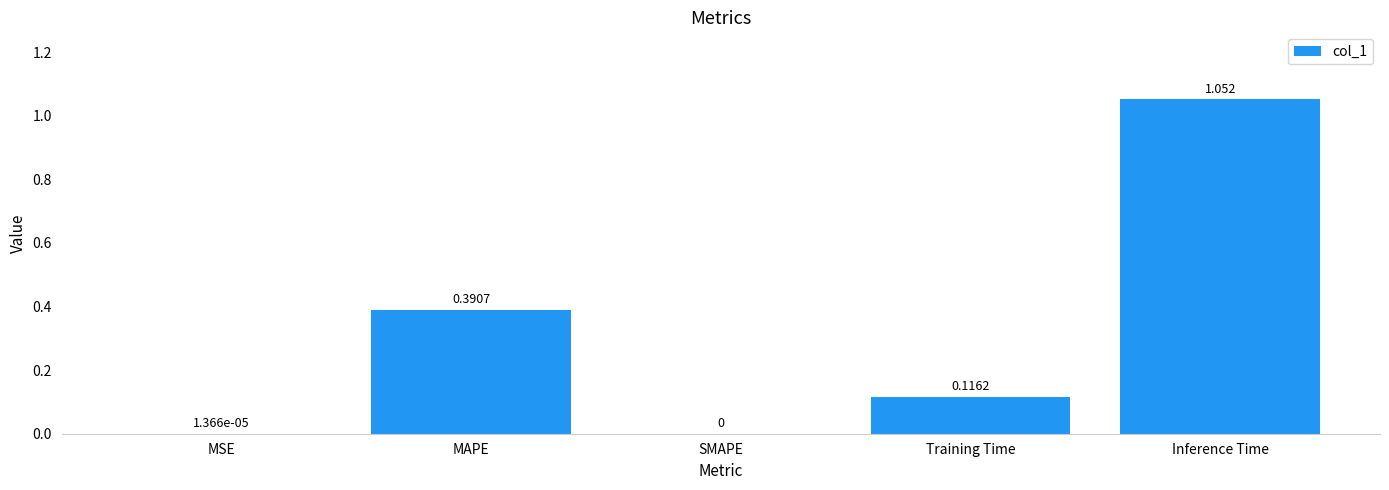

Are the bars horizontal?

No